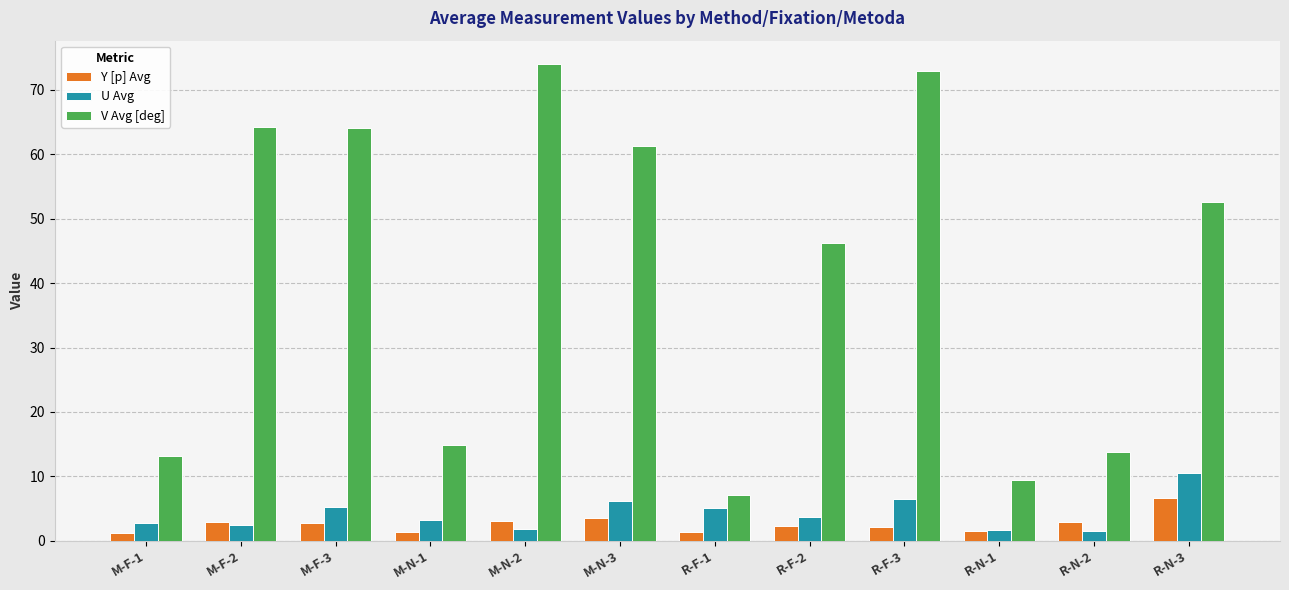

Between M-F-1 and M-F-3, which series saw the biggest shift?

V Avg [deg]